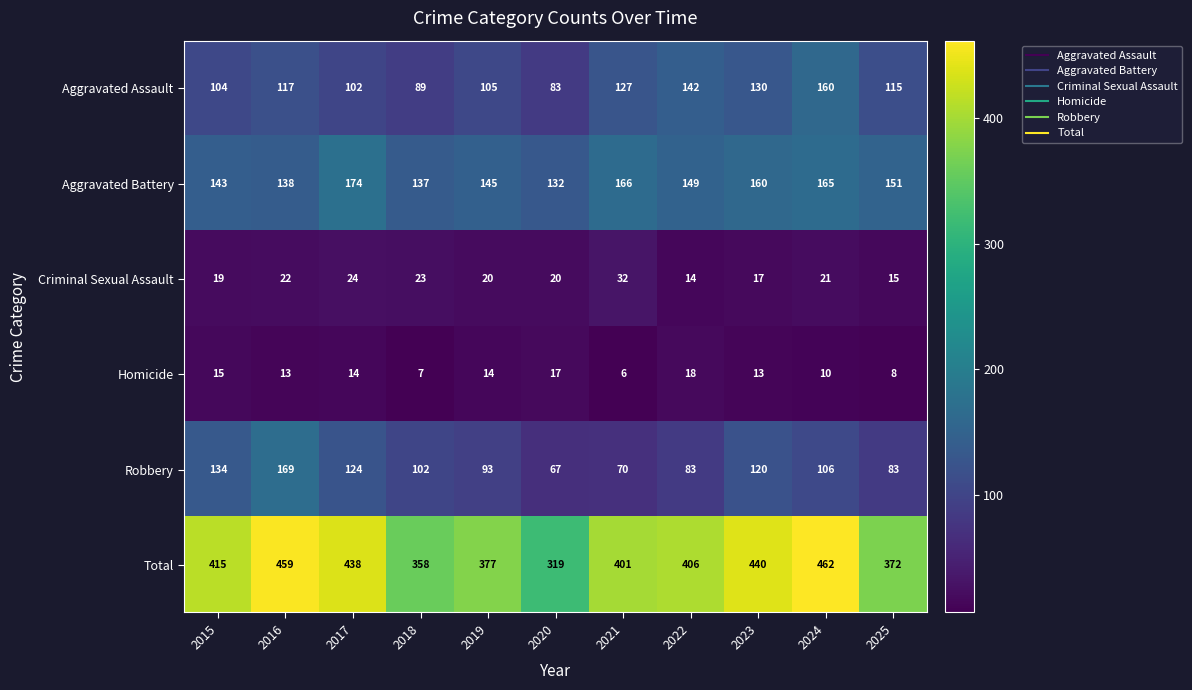

What is the total value across all series at 2016?

918